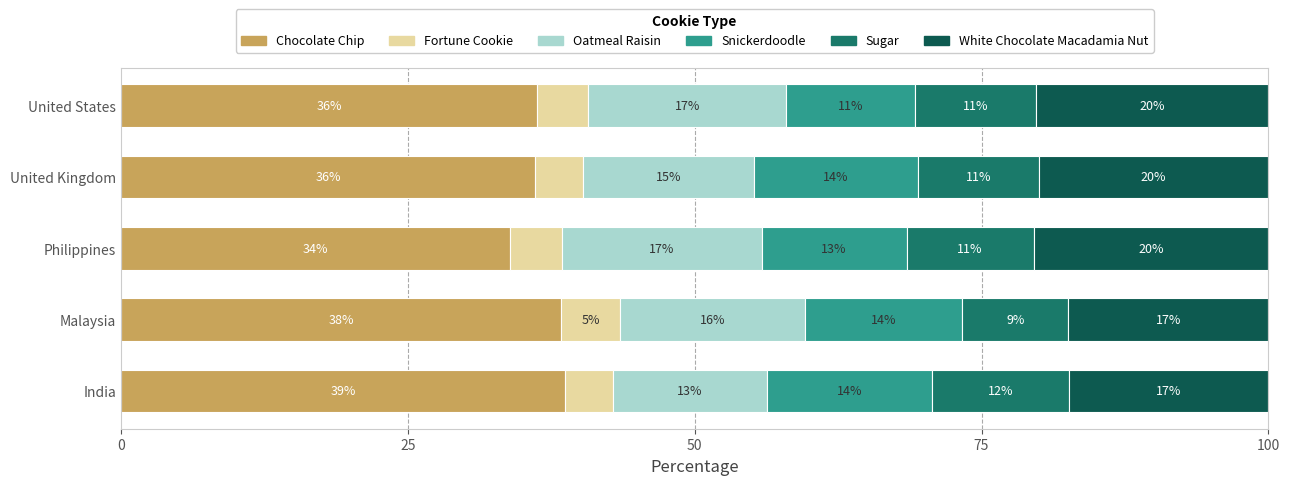

What are all the series names shown in the legend?

Chocolate Chip, Fortune Cookie, Oatmeal Raisin, Snickerdoodle, Sugar, White Chocolate Macadamia Nut